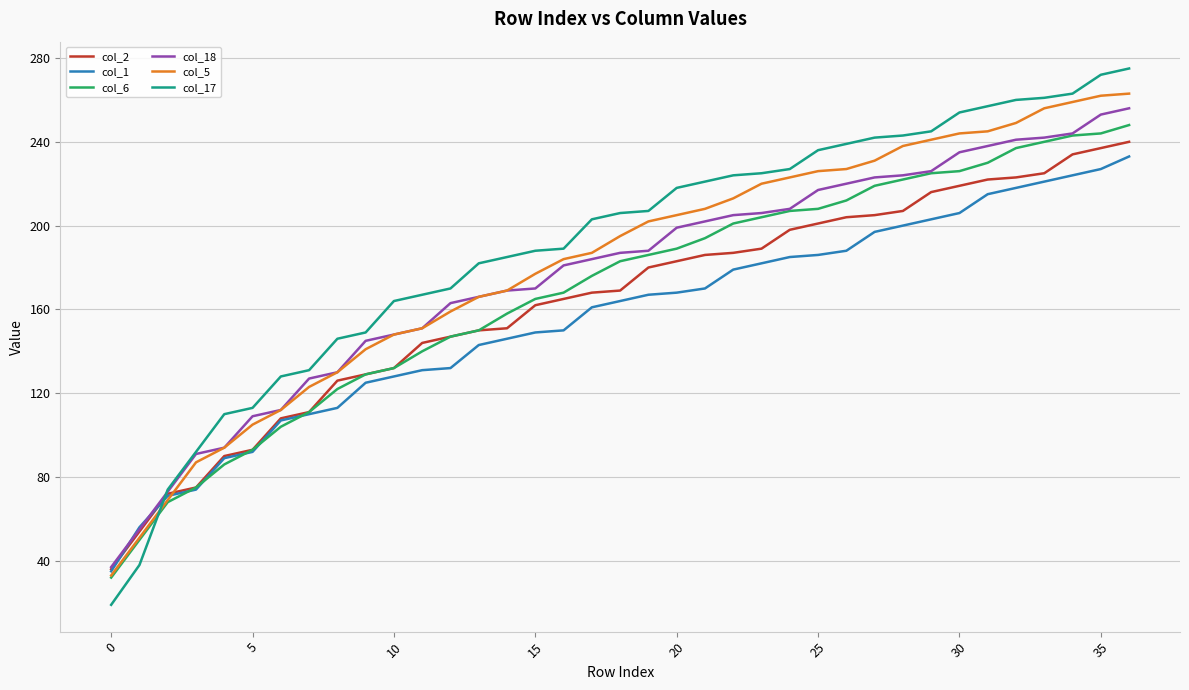

Which series has the widest spread of values?

col_17